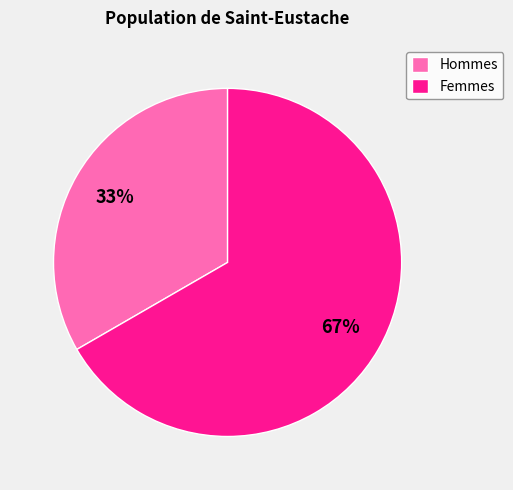

Does Hommes account for over 50% of the chart?

No